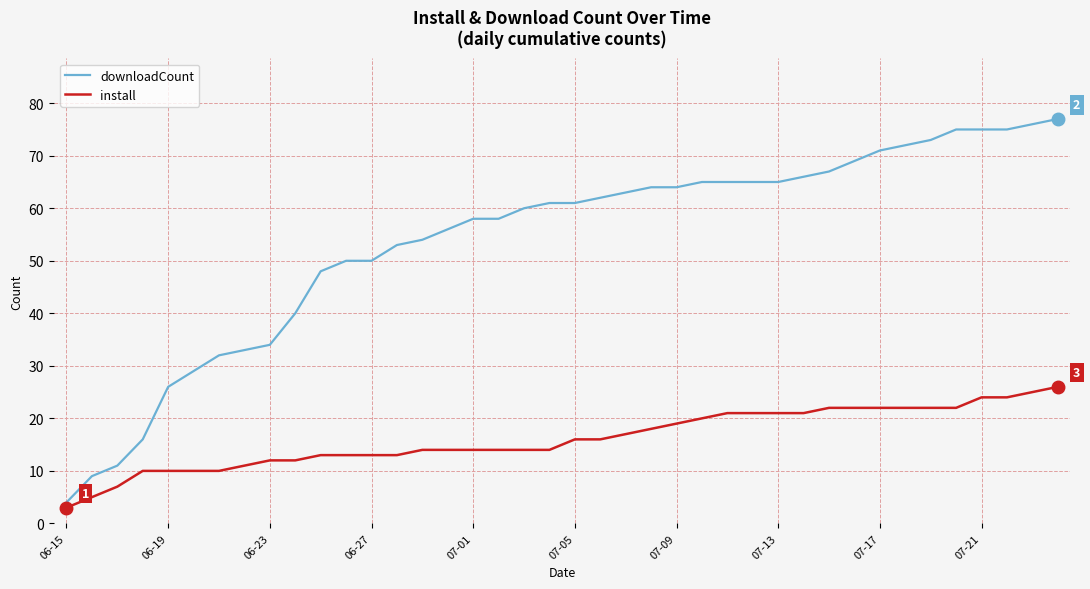

List the series in order of their overall mean, highest first.

downloadCount, install